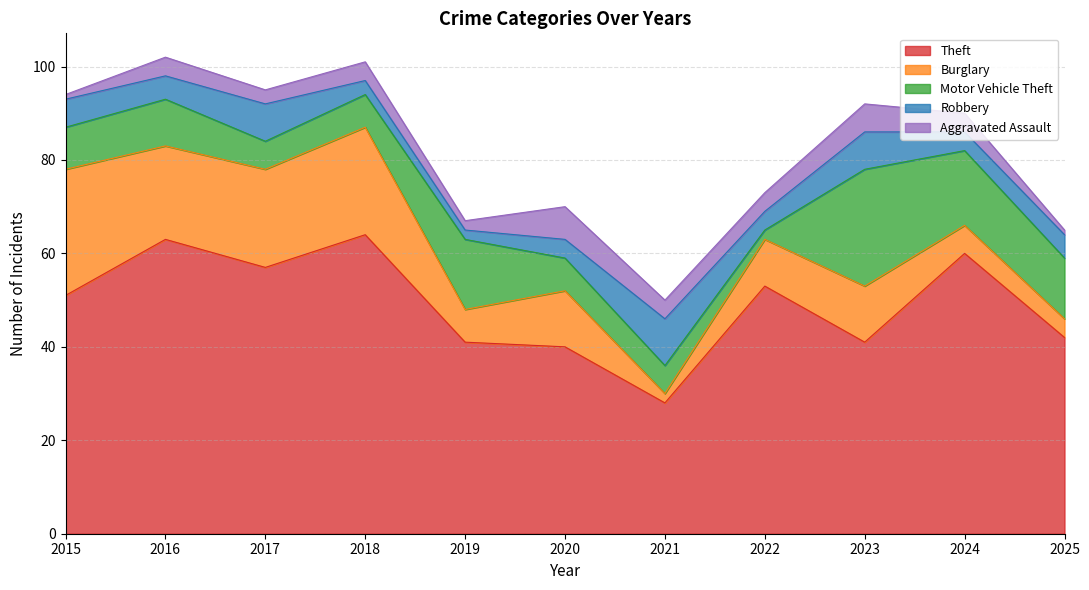

Does the chart have visible grid lines?

Yes